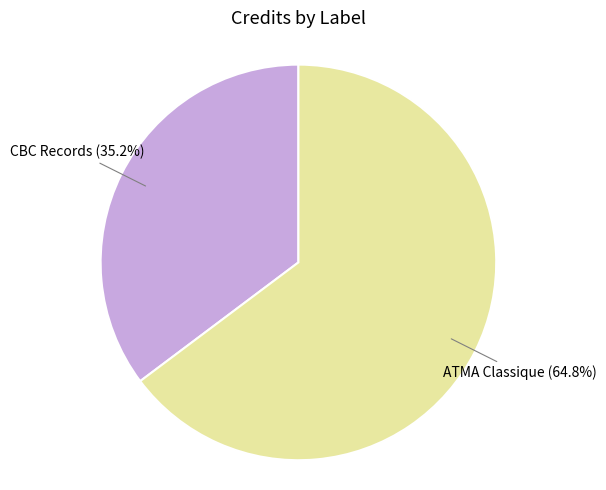

True or false: ATMA Classique accounts for 75% of the total.

False